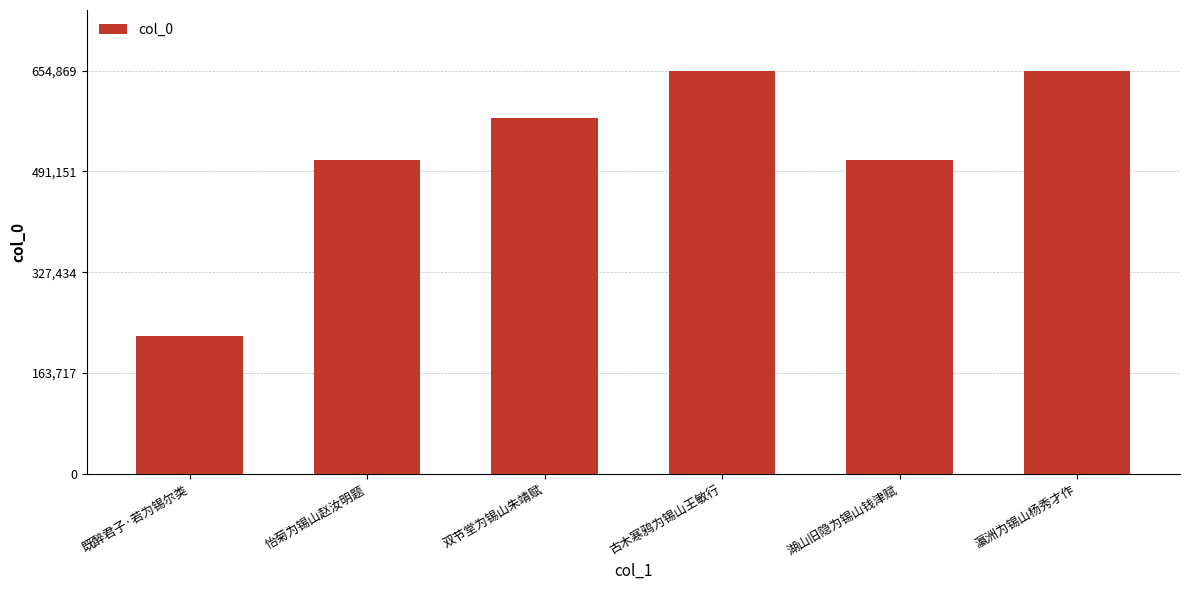

How many bars are there in total?

6